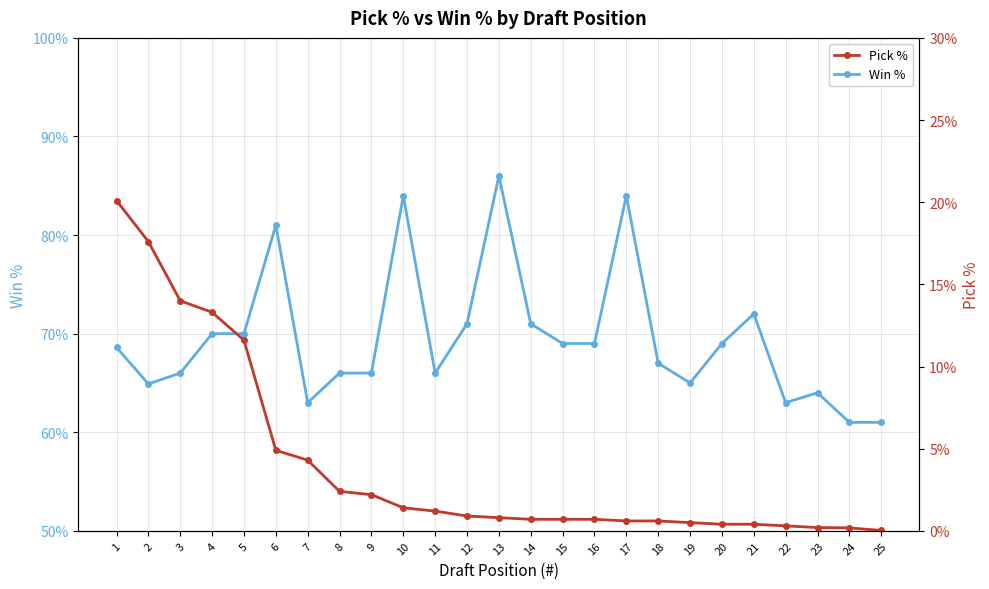

What is the value of the Pick % point at the 6th from the left?

4.9